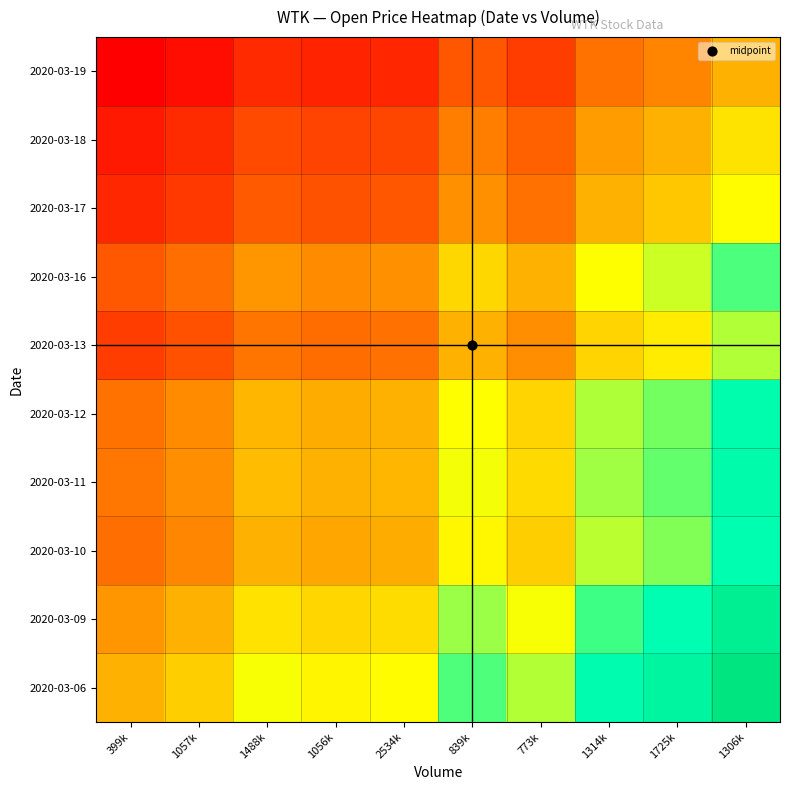

At how many categories does at least one series exceed 1?

9